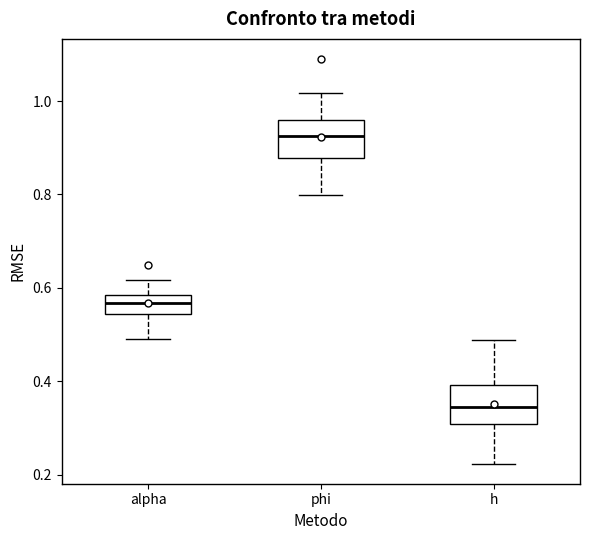

Reading left to right, read every box against the y-axis: the position of its median line, the range the box covers, and the ends of its whiskers. The values are not printed on the chart, so give them approximately, as read against the axis.

alpha: median 0.56, box 0.54 to 0.58, whiskers 0.50 to 0.62
phi: median 0.92, box 0.88 to 0.96, whiskers 0.80 to 1.02
h: median 0.34, box 0.30 to 0.40, whiskers 0.22 to 0.48